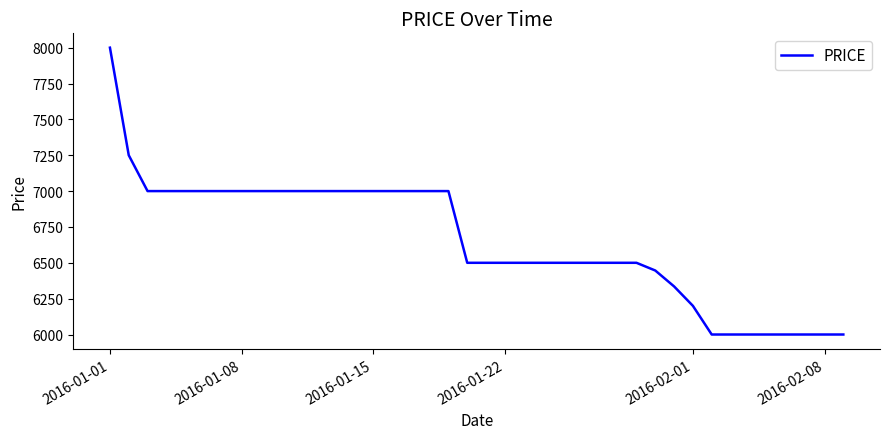

How many lines are shown in the chart?

1